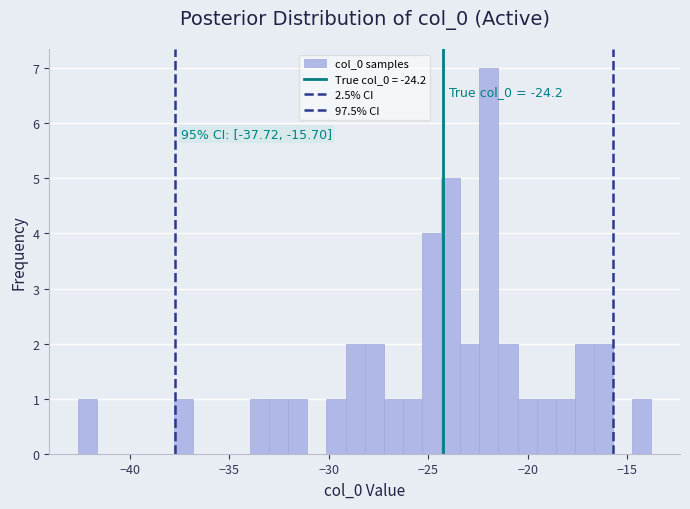

Read against the x-axis, roughly where is the centre of the tallest bar?

-22.0